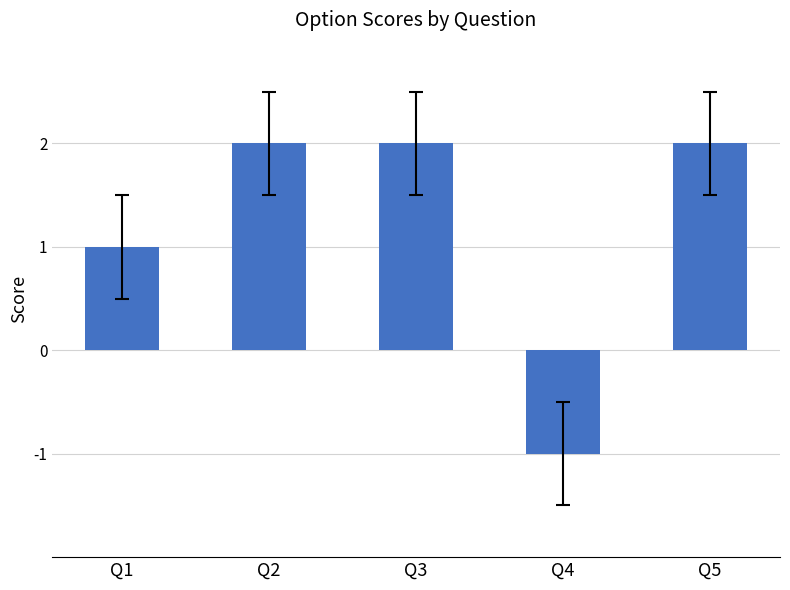

What is the difference between the maximum and minimum values?

3